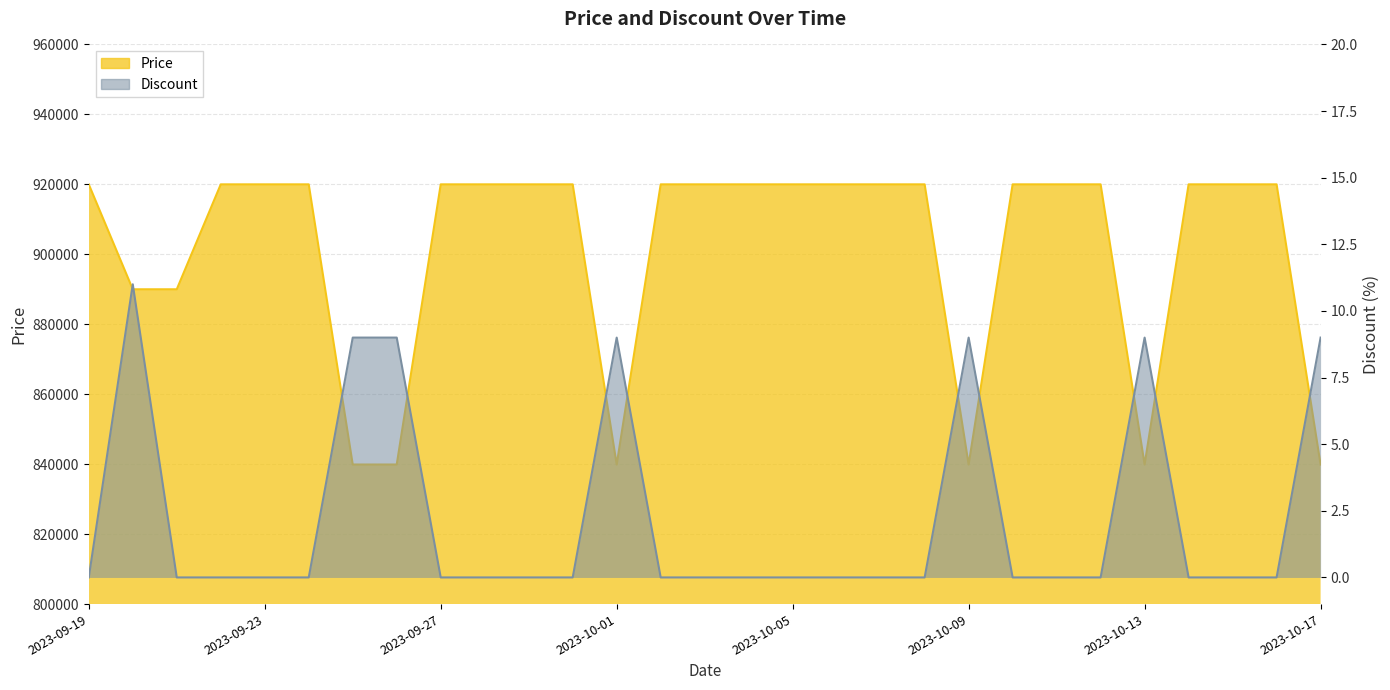

Rank the categories by Discount value from highest to lowest.

2023-09-20, 2023-09-25, 2023-09-26, 2023-10-01, 2023-10-09, 2023-10-13, 2023-10-17, 2023-09-19, 2023-09-21, 2023-09-22, 2023-09-23, 2023-09-24, 2023-09-27, 2023-09-28, 2023-09-29, 2023-09-30, 2023-10-02, 2023-10-03, 2023-10-04, 2023-10-05, 2023-10-06, 2023-10-07, 2023-10-08, 2023-10-10, 2023-10-11, 2023-10-12, 2023-10-14, 2023-10-15, 2023-10-16